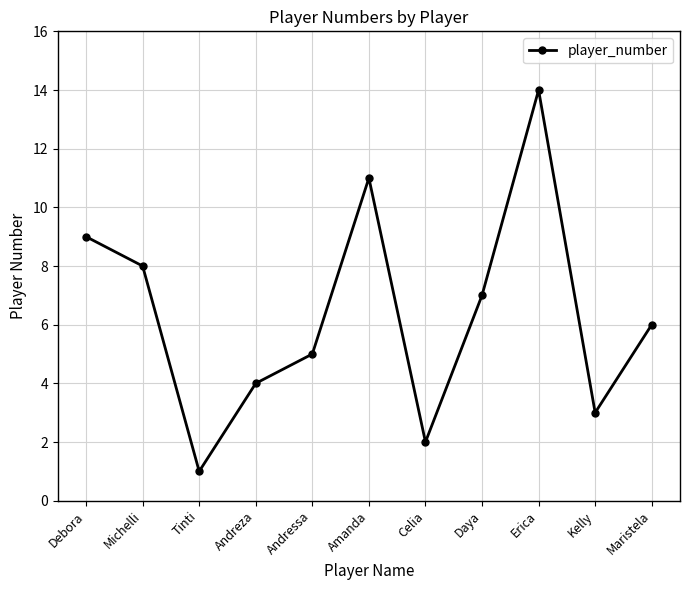

What is the sum of all values?

70